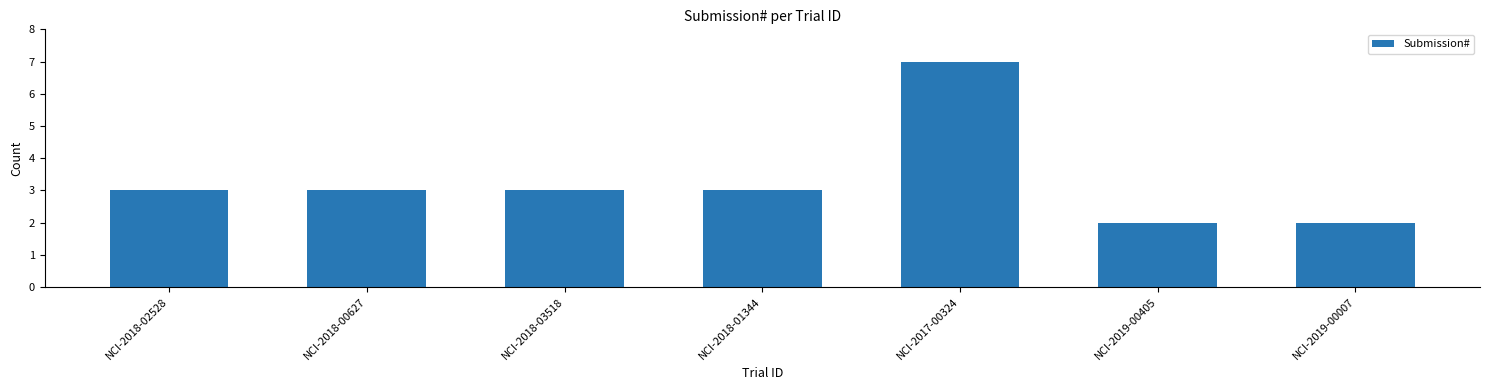

What is the minimum value shown in the chart?

2